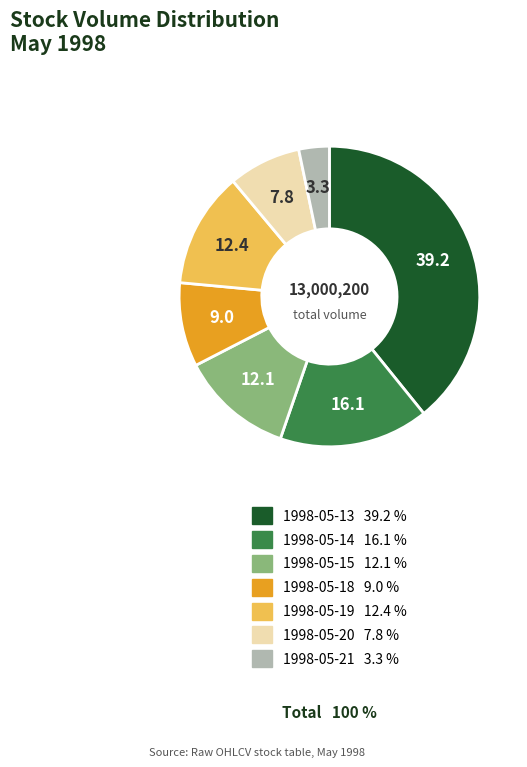

How many segments does this pie chart have?

7